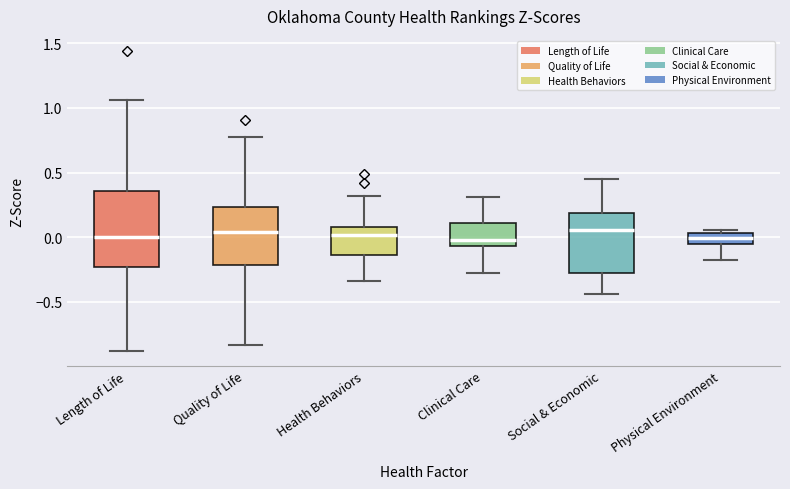

Reading left to right, read every box against the y-axis: the position of its median line, the range the box covers, and the ends of its whiskers. The values are not printed on the chart, so give them approximately, as read against the axis.

Length of Life: median 0.00, box -0.25 to 0.35, whiskers -0.90 to 1.05
Quality of Life: median 0.05, box -0.20 to 0.25, whiskers -0.85 to 0.75
Health Behaviors: median 0.00, box -0.15 to 0.10, whiskers -0.35 to 0.30
Clinical Care: median 0.00, box -0.05 to 0.10, whiskers -0.25 to 0.30
Social & Economic: median 0.05, box -0.25 to 0.20, whiskers -0.45 to 0.45
Physical Environment: median 0.00, box -0.05 to 0.05, whiskers -0.15 to 0.05 (just above the box's upper edge)